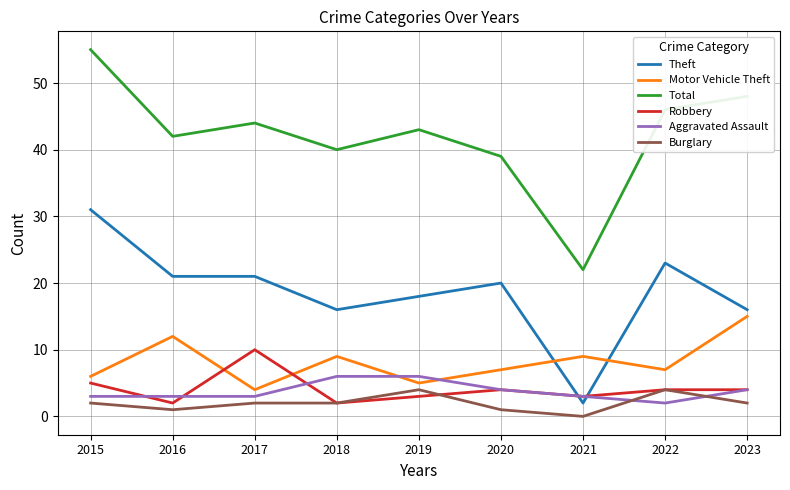

What is the spread (max minus min) of values at 2021?

22